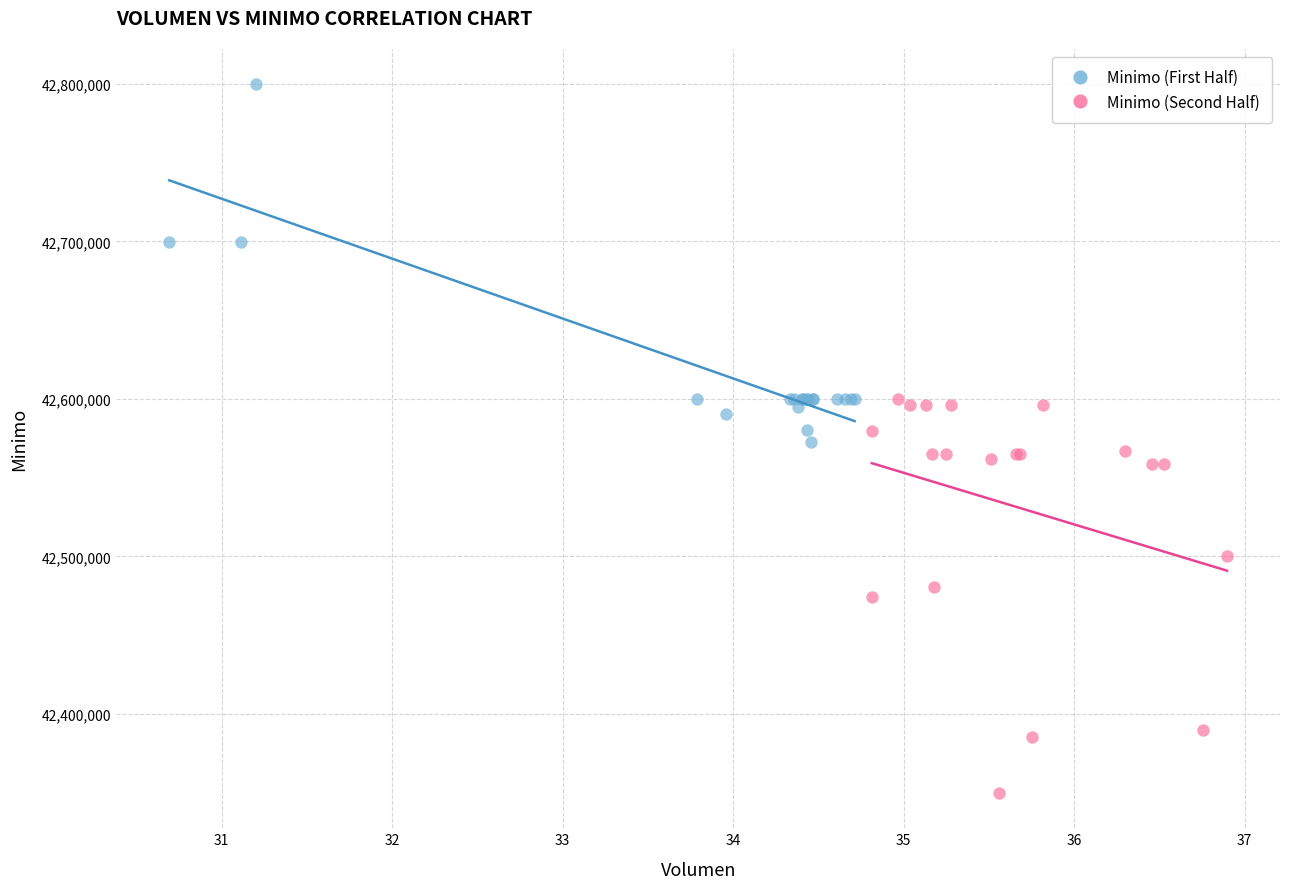

Which series contains the highest Y value?

Minimo (First Half)